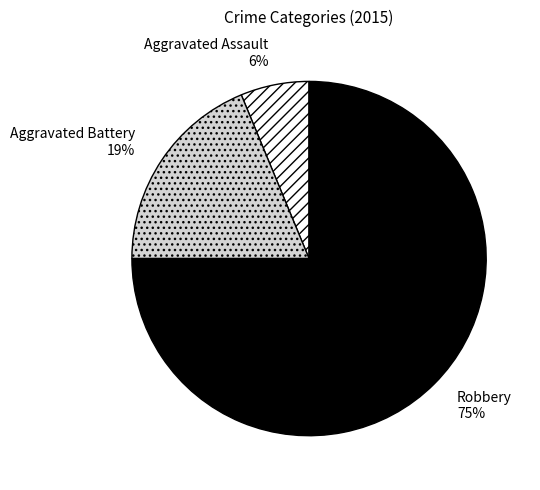

Which has a higher value, Aggravated Assault or Robbery?

Robbery